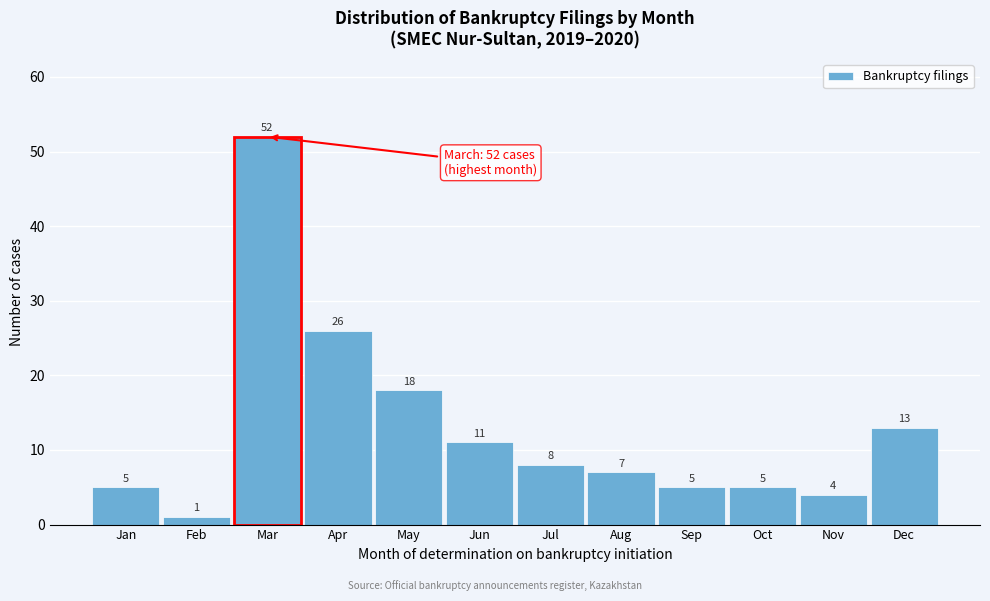

Reading left to right, transcribe all the data shown in this chart.

Jan=5	Feb=1	Mar=52	Apr=26	May=18	Jun=11	Jul=8	Aug=7	Sep=5	Oct=5	Nov=4	Dec=13